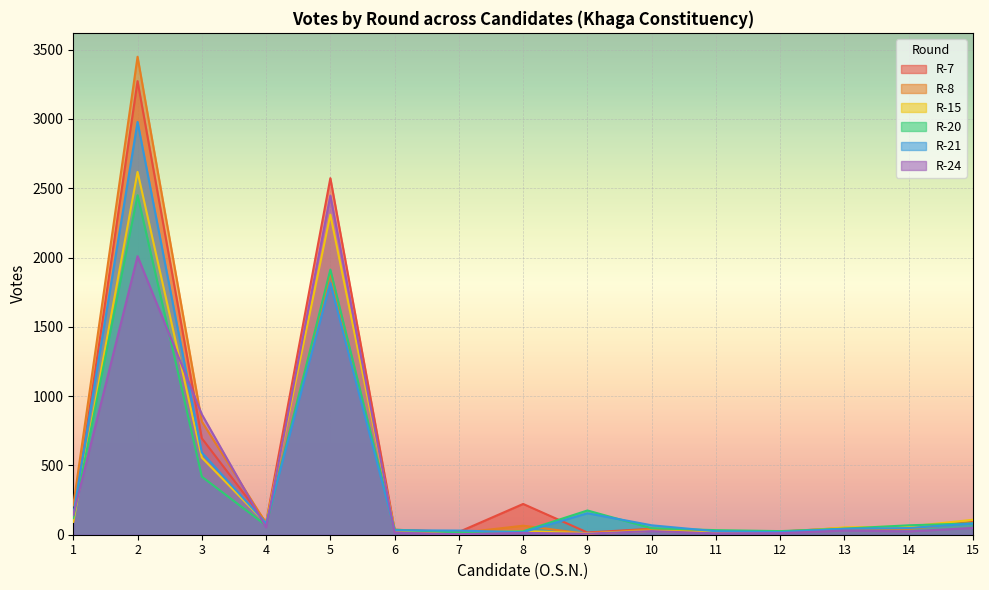

Reading right to left, transcribe all the data shown in this chart.

R-7: 92	46	49	23	19	43	16	222	20	36	2573	88	696	3273	101
R-8: 88	42	36	23	25	40	6	65	12	30	1889	83	817	3449	211
R-15: 108	59	53	17	19	28	11	26	12	33	2310	82	557	2618	93
R-20: 82	68	44	26	33	47	175	25	16	36	1913	67	419	2450	120
R-21: 81	48	43	19	25	68	155	18	30	32	1815	83	593	2979	144
R-24: 49	24	30	11	10	26	8	13	4	14	2447	53	869	2010	142